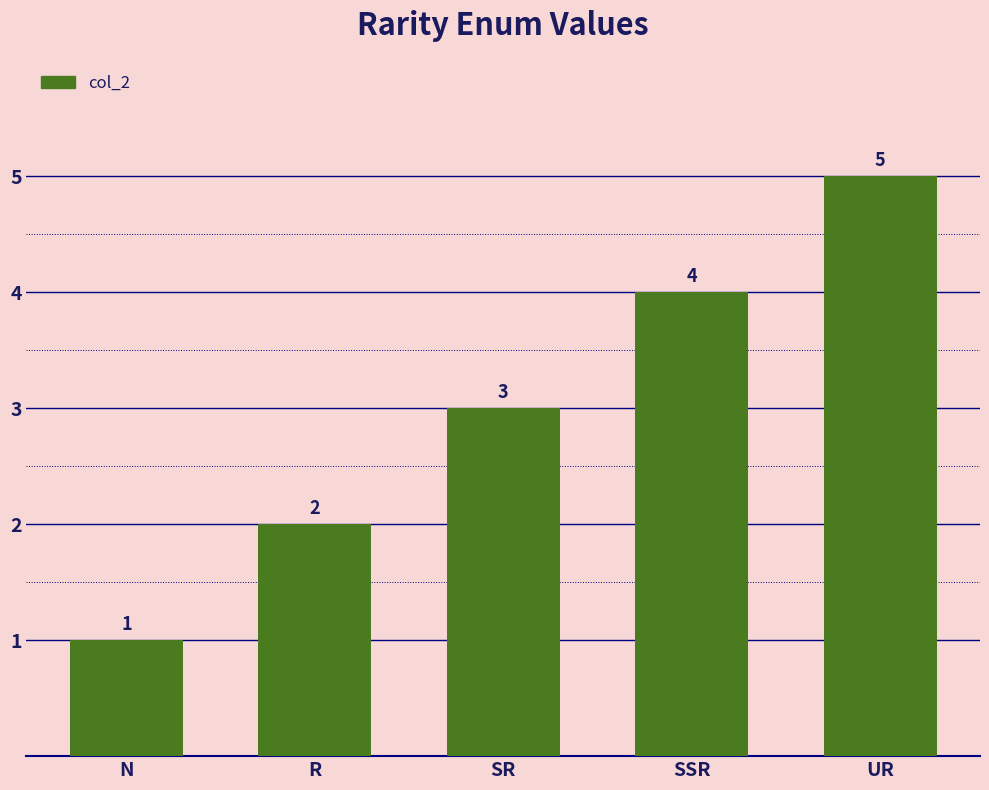

What is the sum of the values at N and R?

3